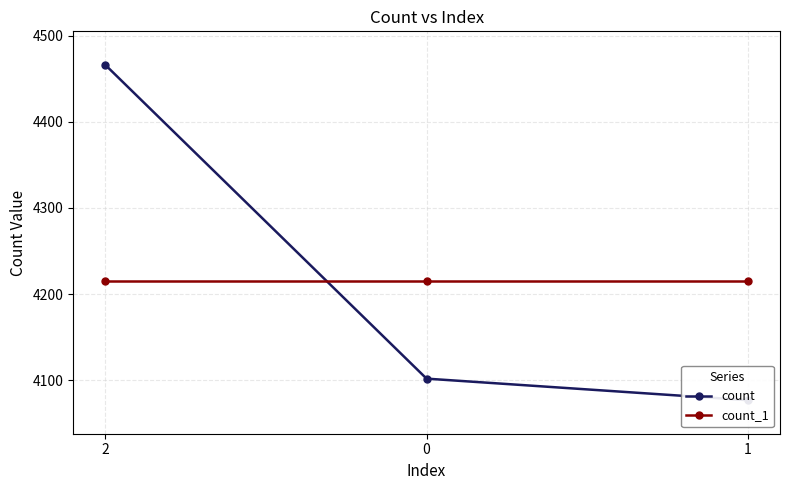

What position from the left is 2?

1